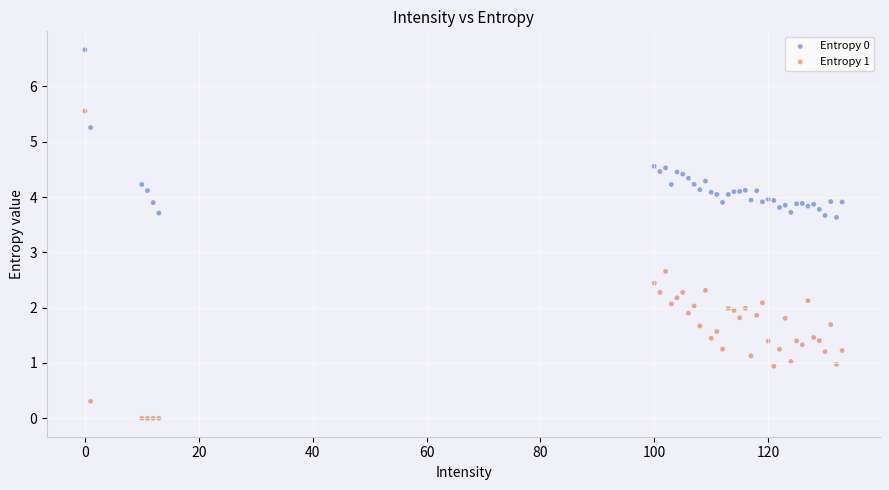

Across all series, what Y value is closest to 3?

2.7